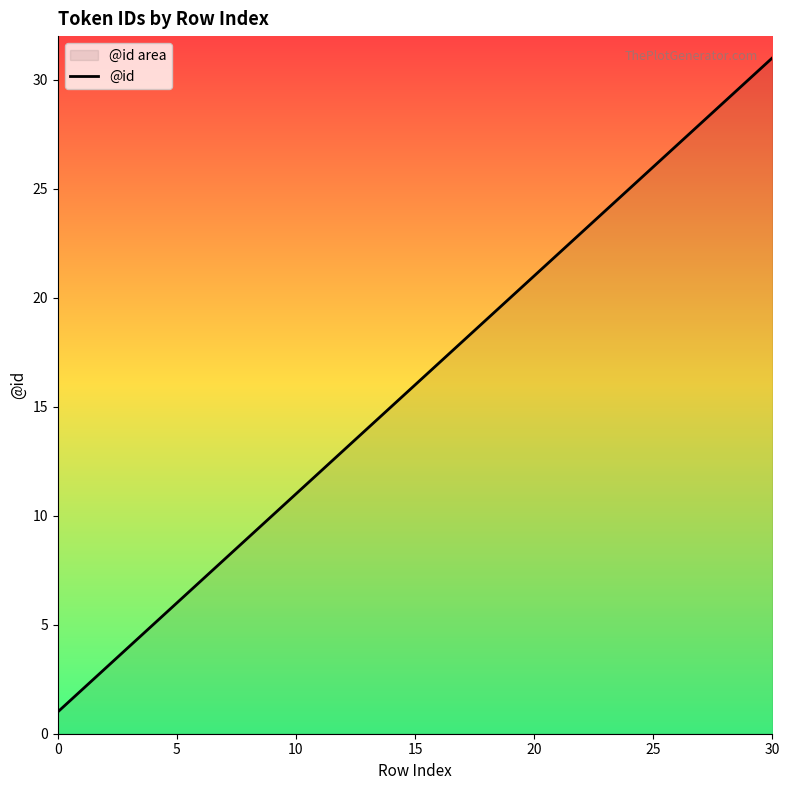

True or false: the data shows 9 at 8.

True